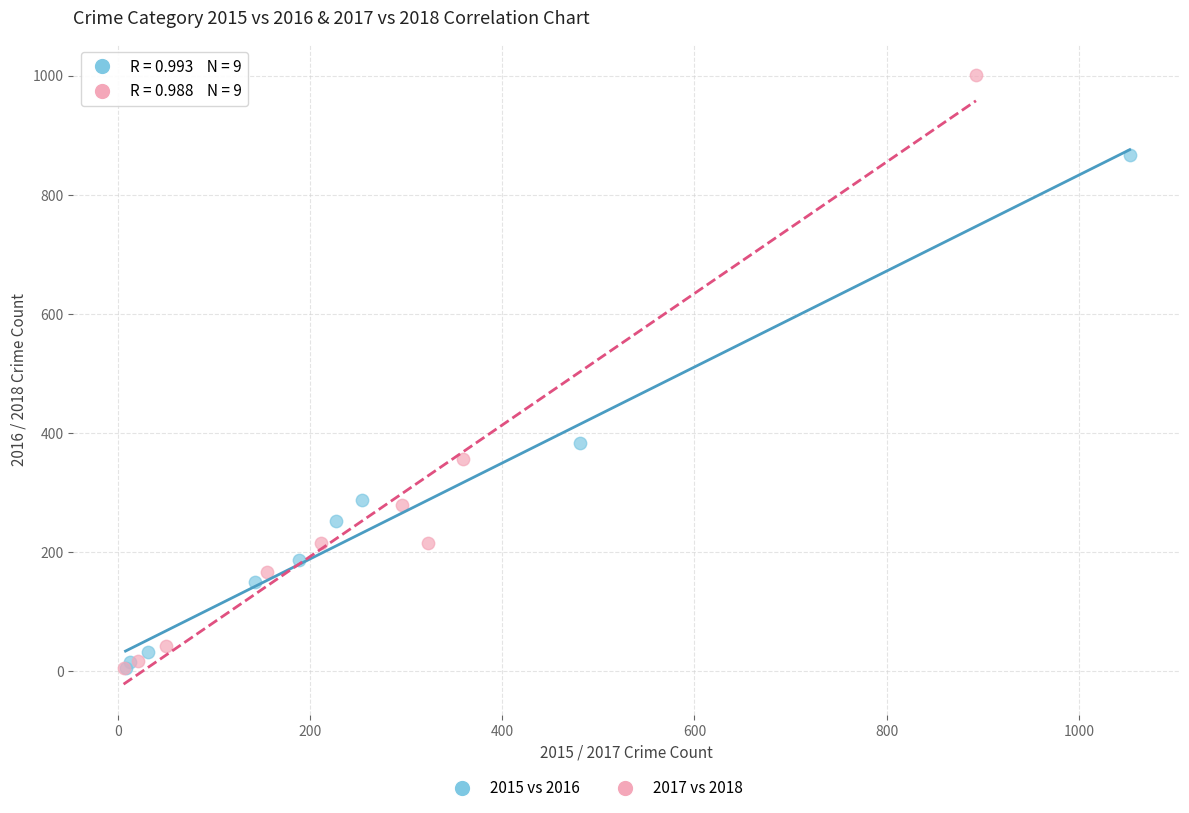

Which series has the widest spread of Y values?

2017 vs 2018